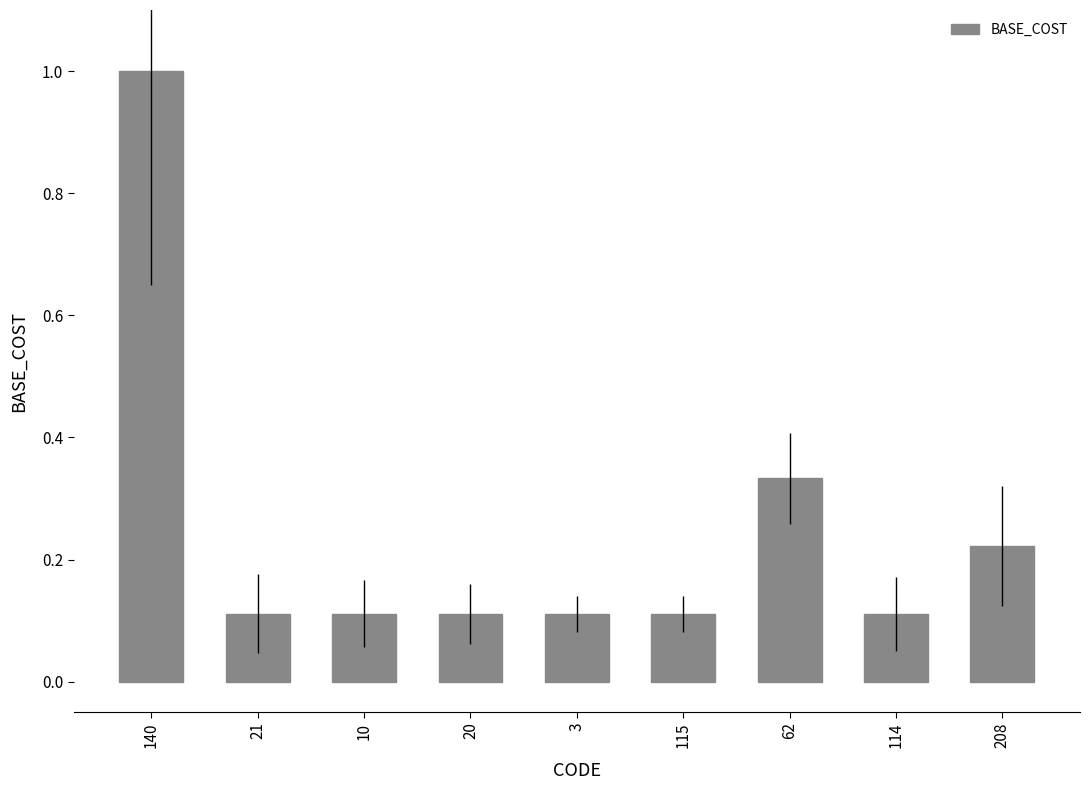

What is the change in value from 115 to 208?

+0.1